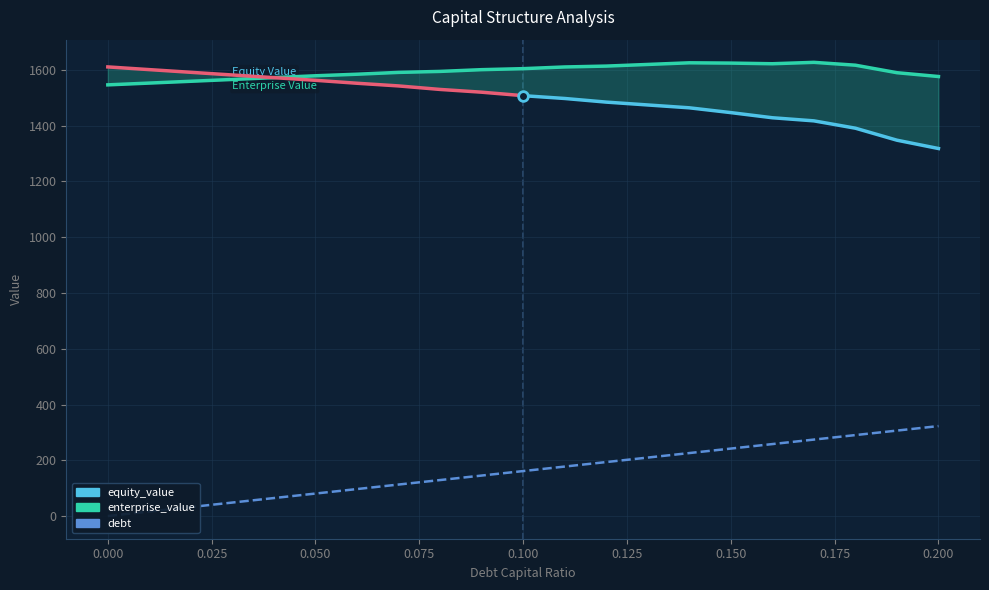

Between 0.13 and 0.2, which series saw the biggest shift?

debt